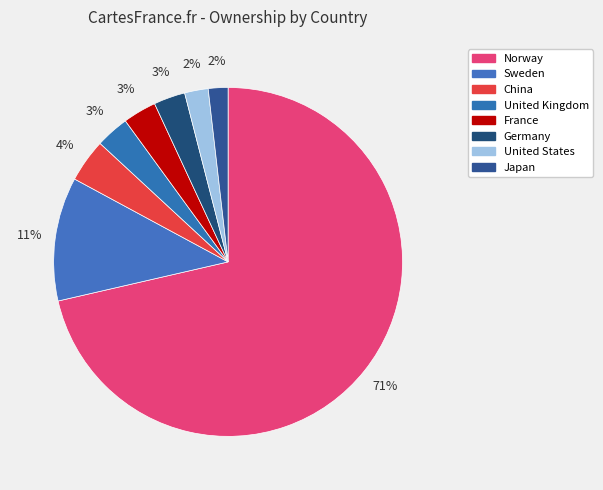

To the nearest percent, what is the combined percentage of China and France?

7%